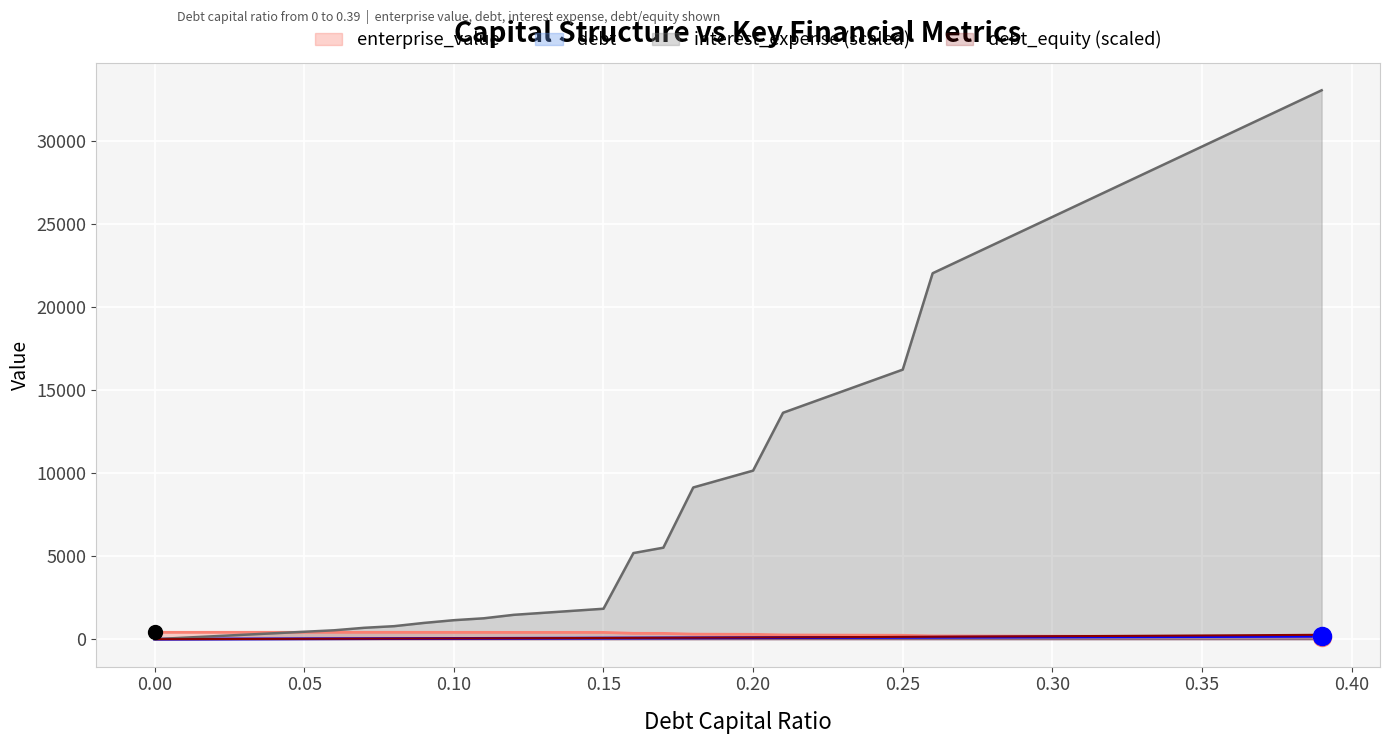

Read the debt_capital value at 0.25.

109.7